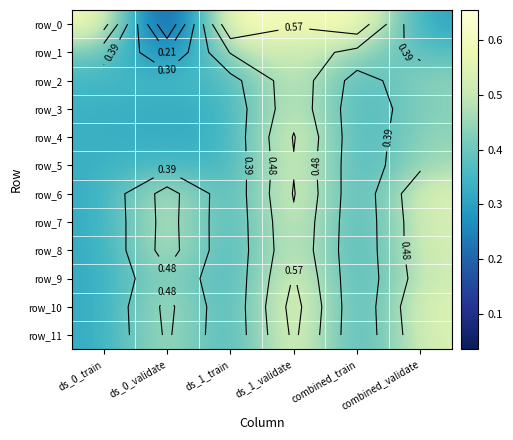

What is the difference between the highest and lowest values at ds_1_validate?

0.1